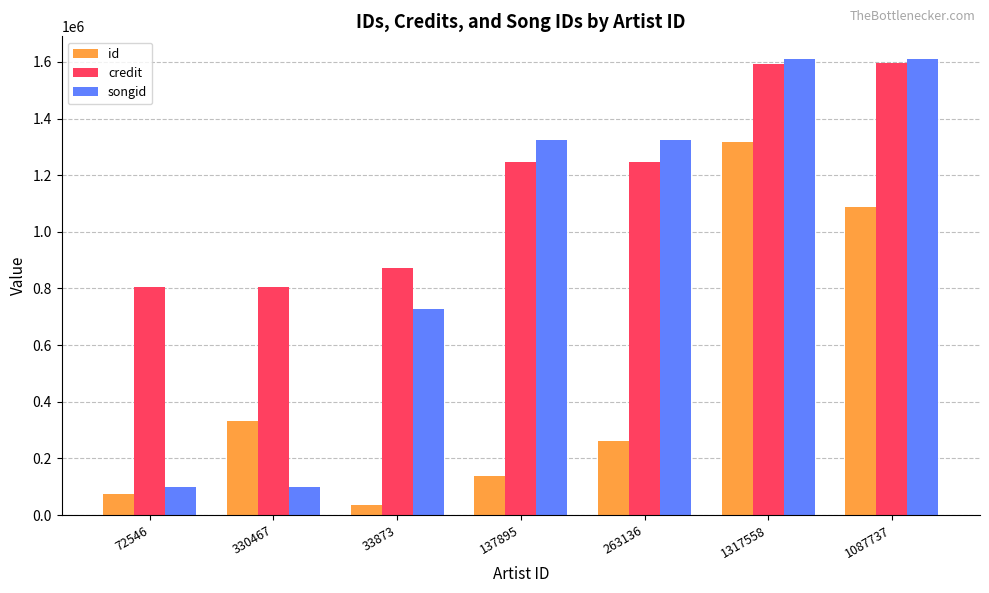

What is the total value across all series at 1317558?

4521629